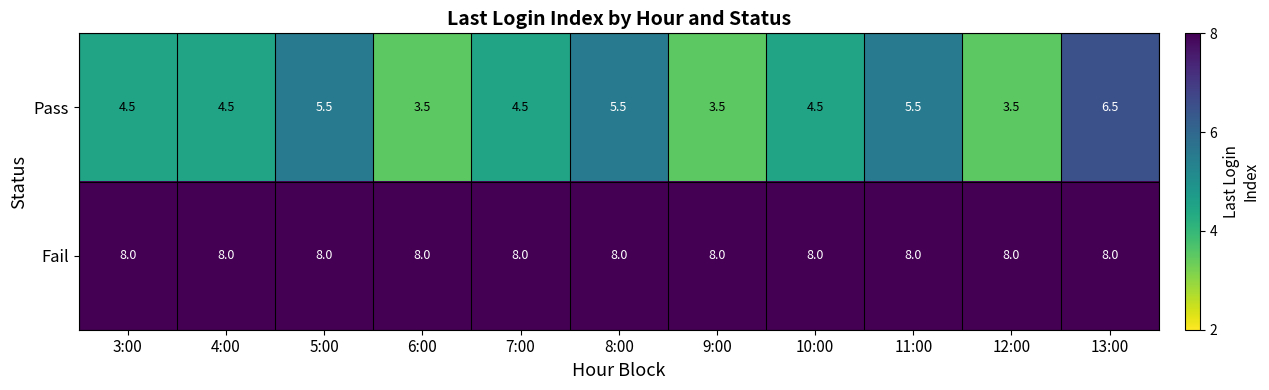

List the series in order of their overall mean, highest first.

Fail, Pass